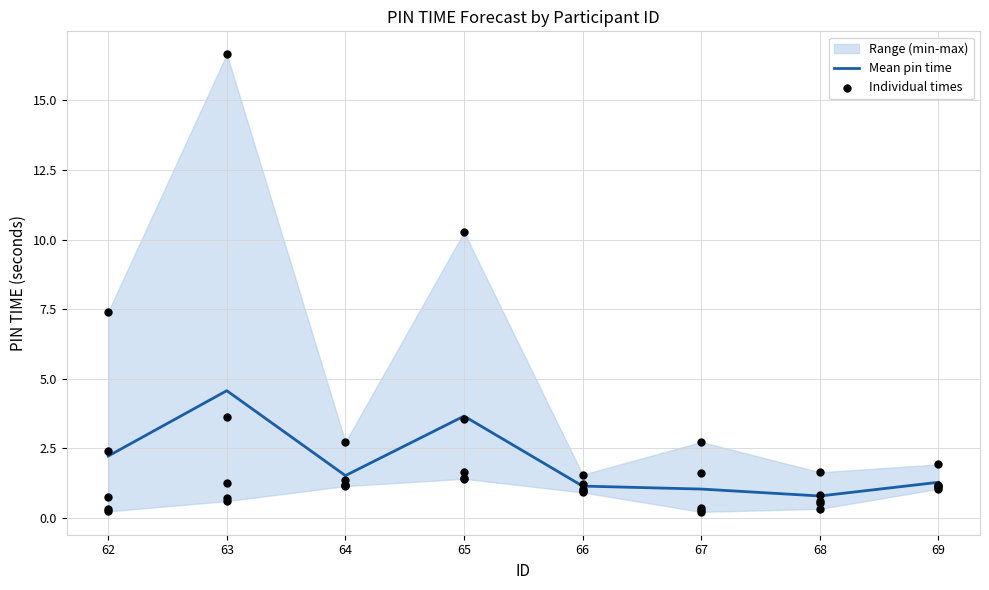

What is the lowest value of the Mean pin time series?

0.8